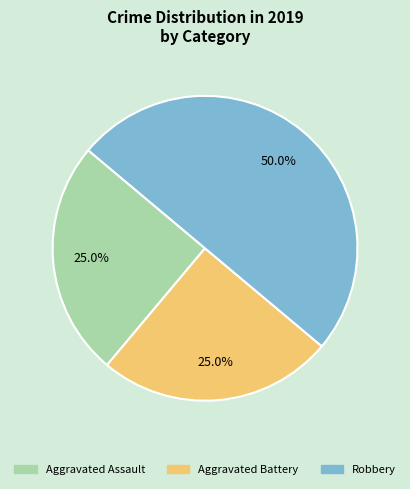

The Aggravated Assault slice represents 25% of the pie. True or false?

True